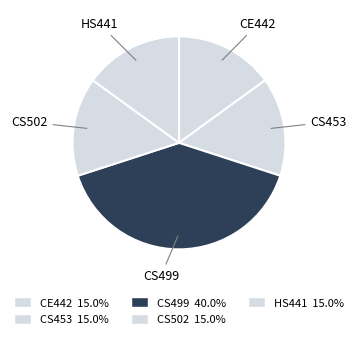

What is the largest slice in the pie chart?

CS499